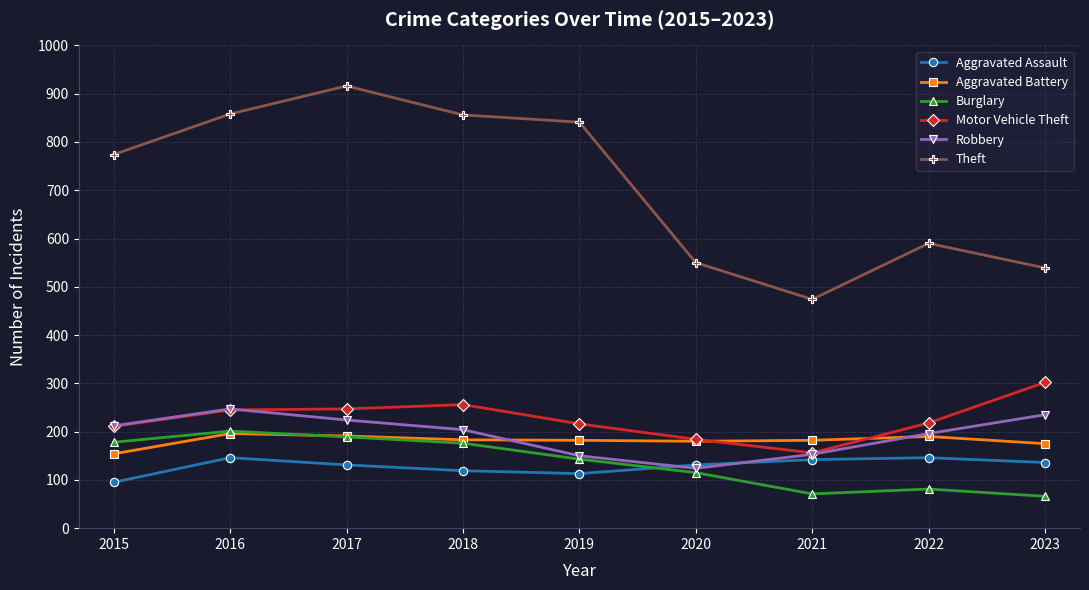

Which series has the largest total across all categories?

Theft